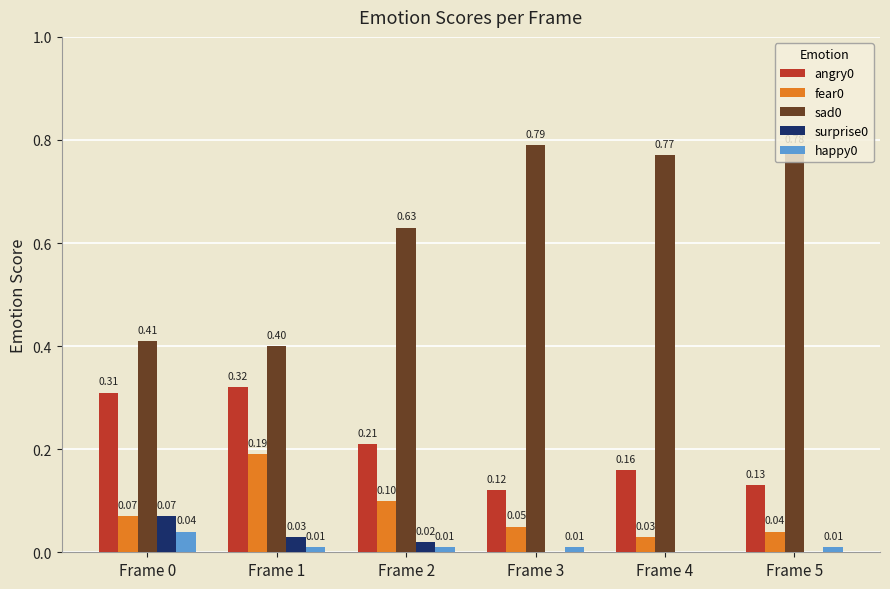

Are the bars horizontal?

No